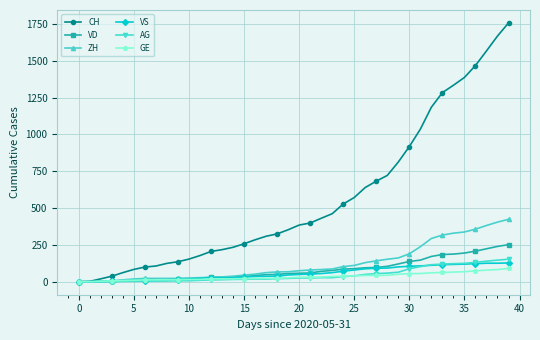

Which series has the largest total across all categories?

CH